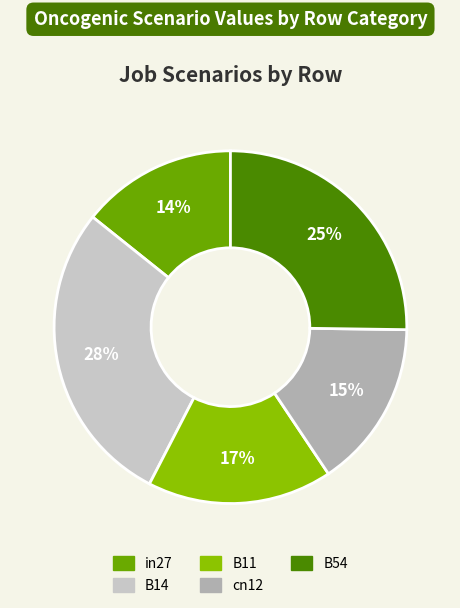

To the nearest percent, what is the average slice percentage?

20%